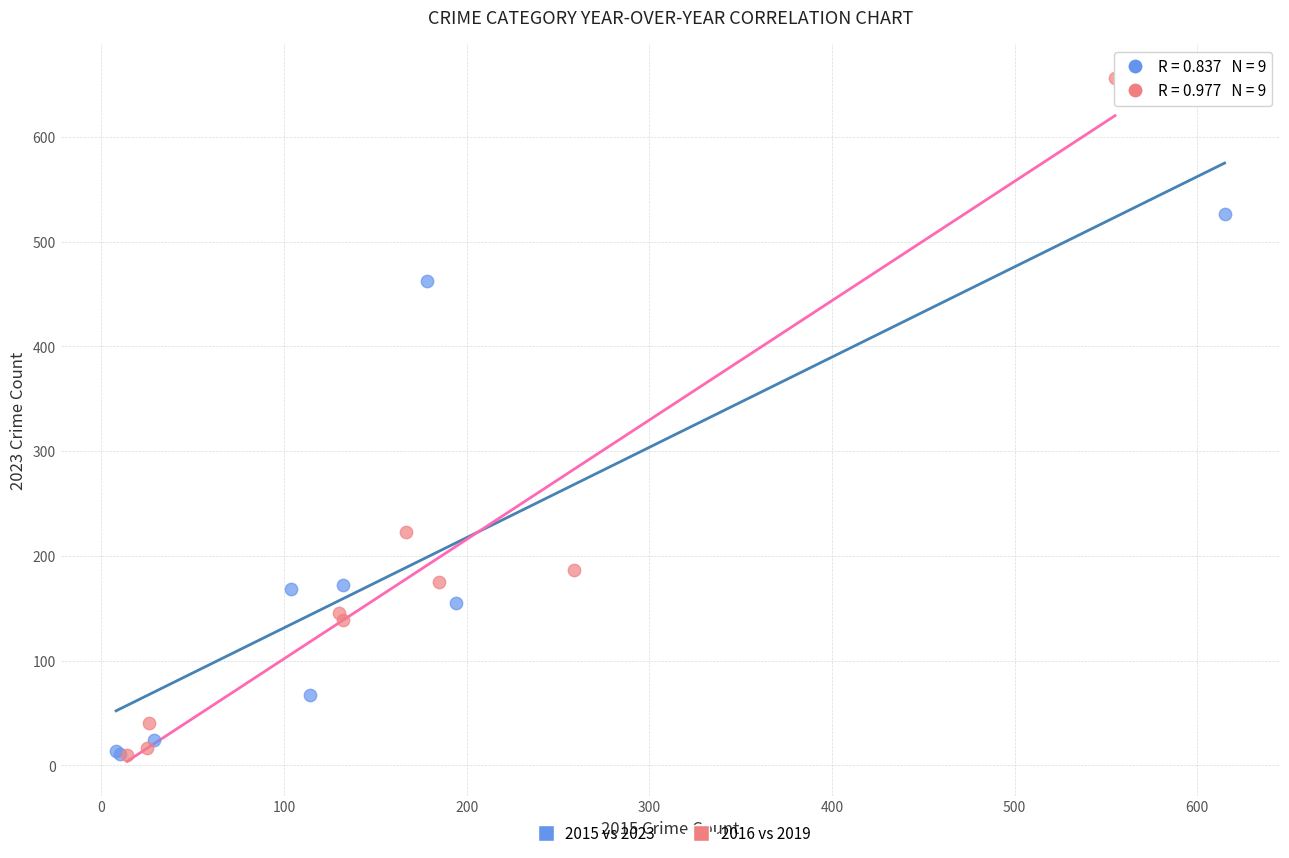

Which series has the largest Y range (max minus min)?

2016 vs 2019